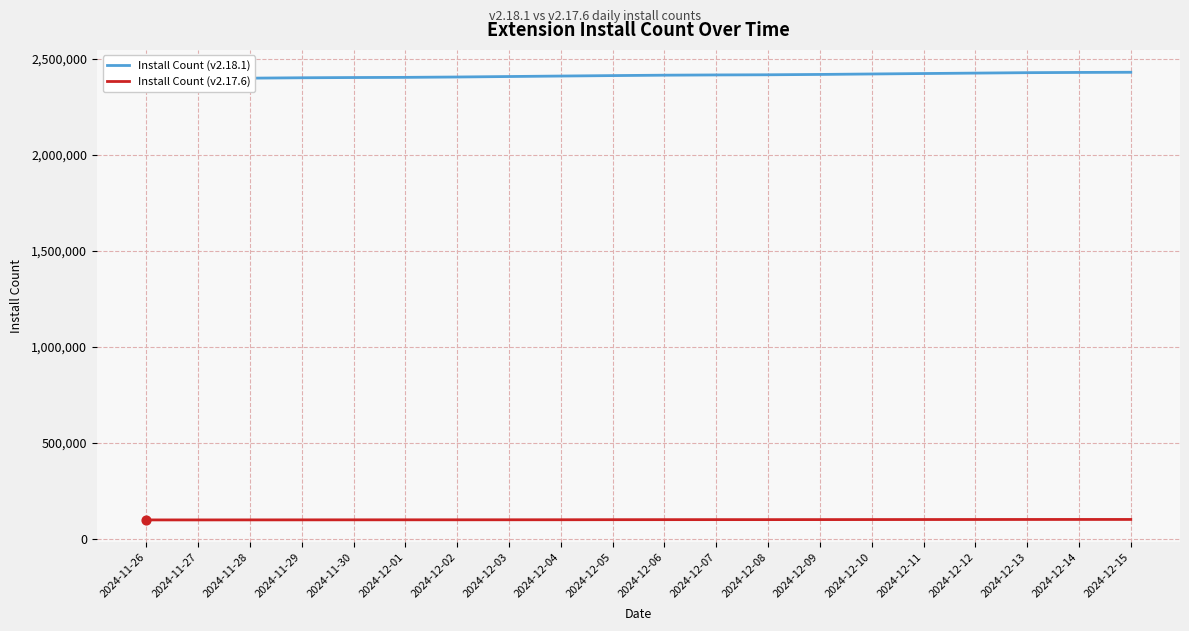

Which series has the largest total across all categories?

Install Count (v2.18.1)